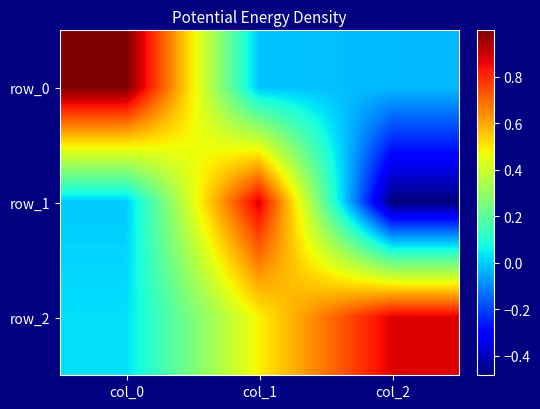

At how many categories does at least one series exceed 0?

3